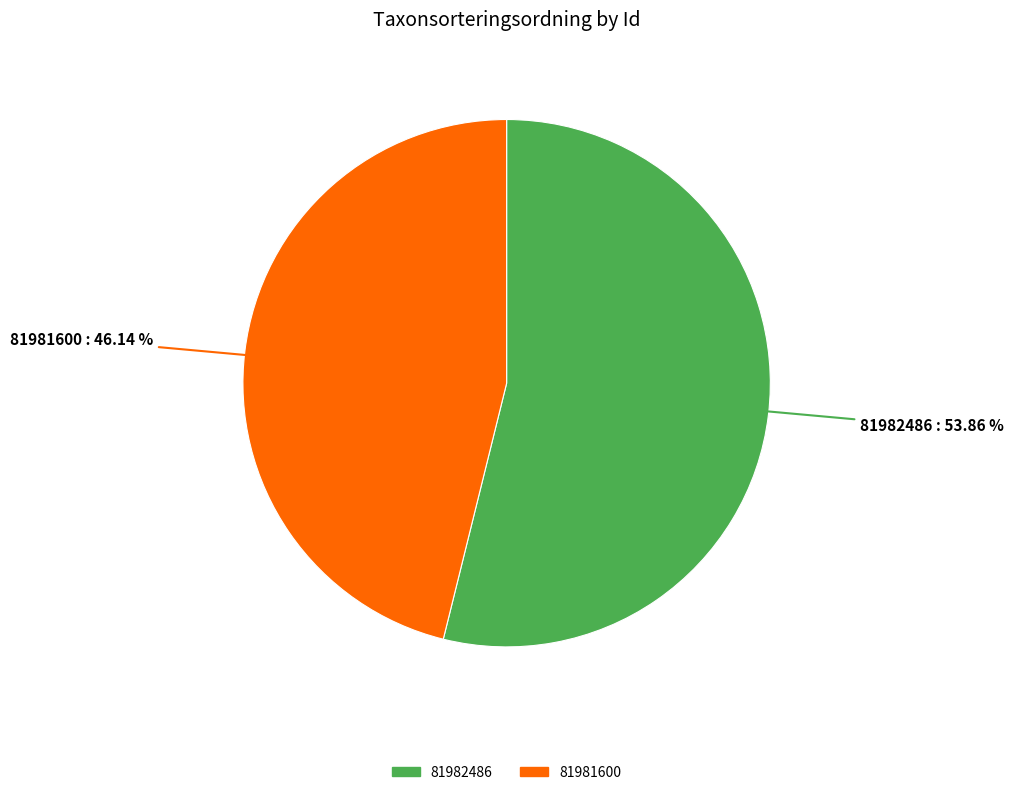

True or false: 81982486 accounts for 54% of the total.

True